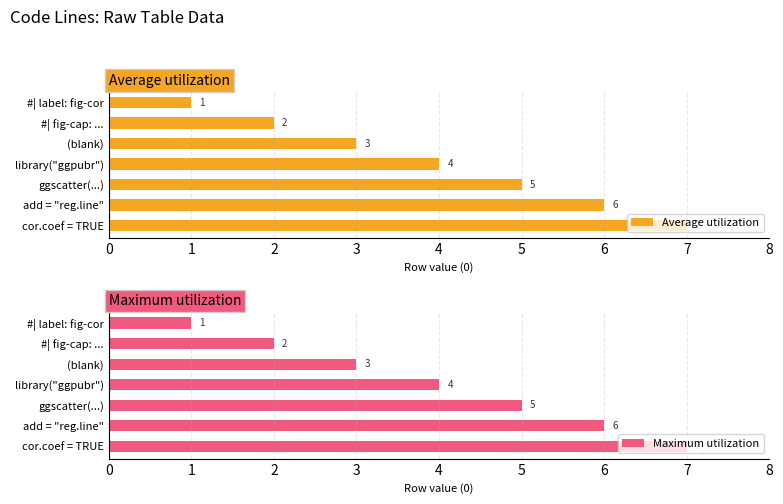

The Average utilization series shows 2 at #| fig-cap: .... True or false?

True